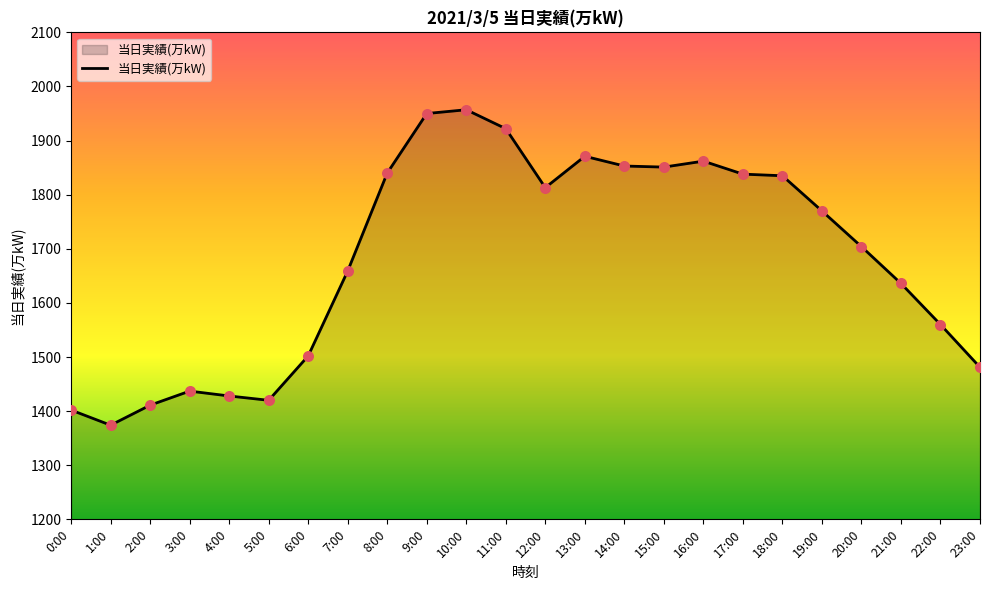

What is the change in value from 6:00 to 23:00?

-21